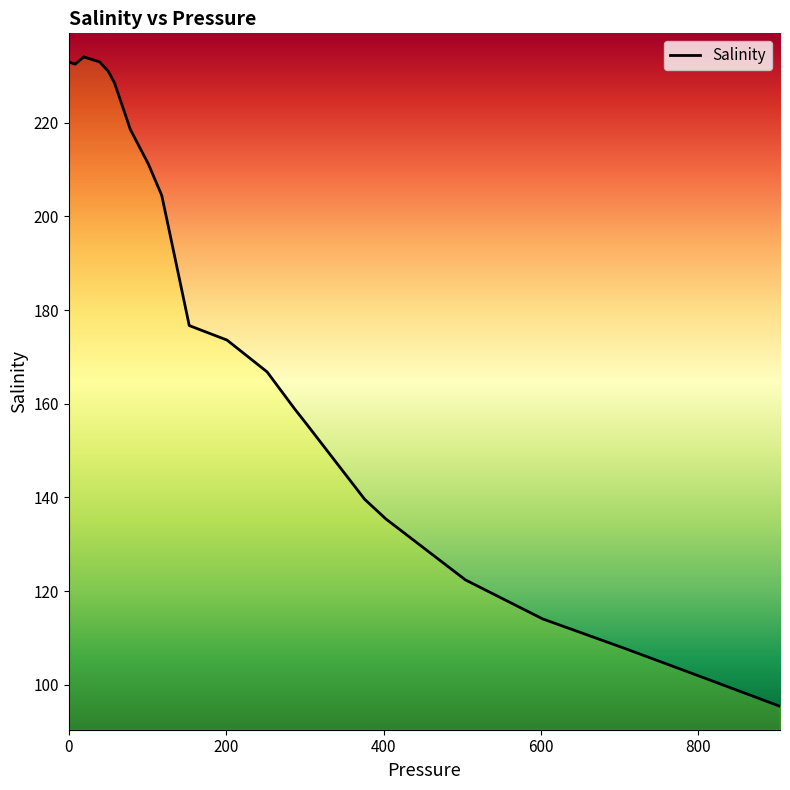

What is the smallest value displayed?

95.4